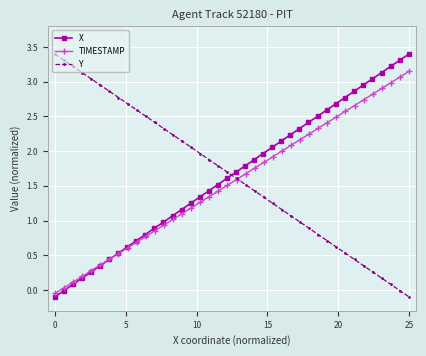

How many negative values does the X series have?

2